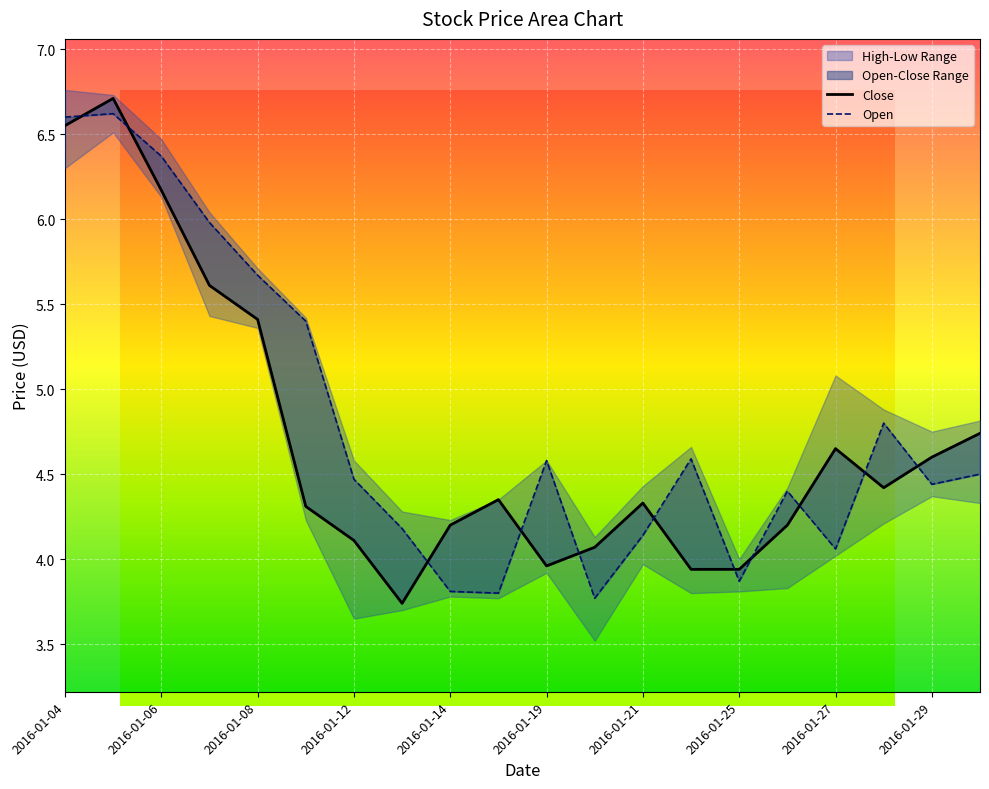

What is the label of the 14th point from the left?

2016-01-22